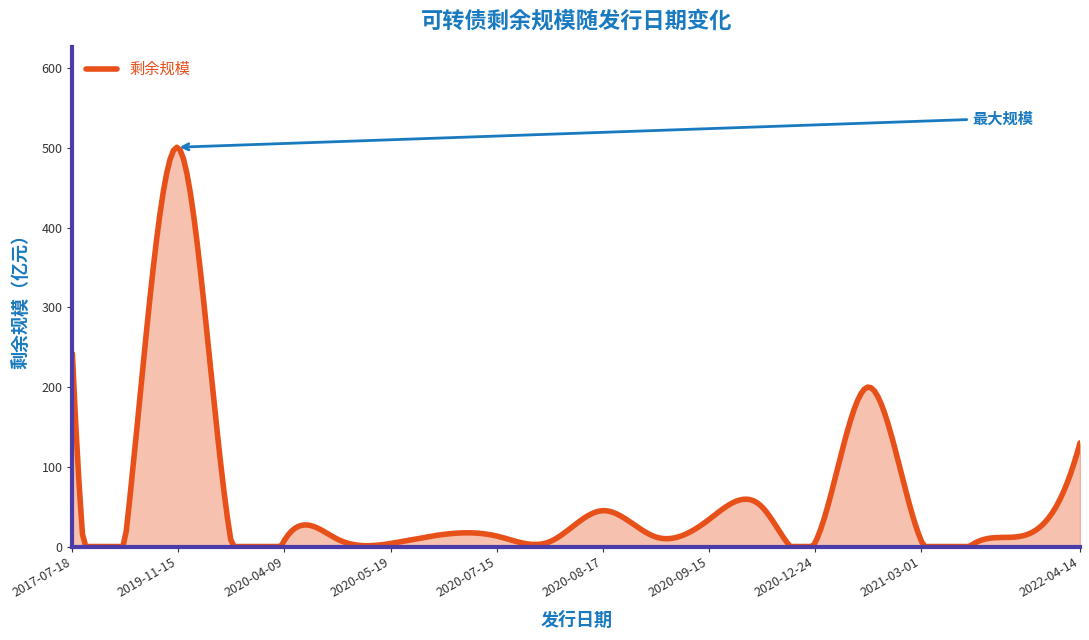

What is the greatest value displayed?

500.7